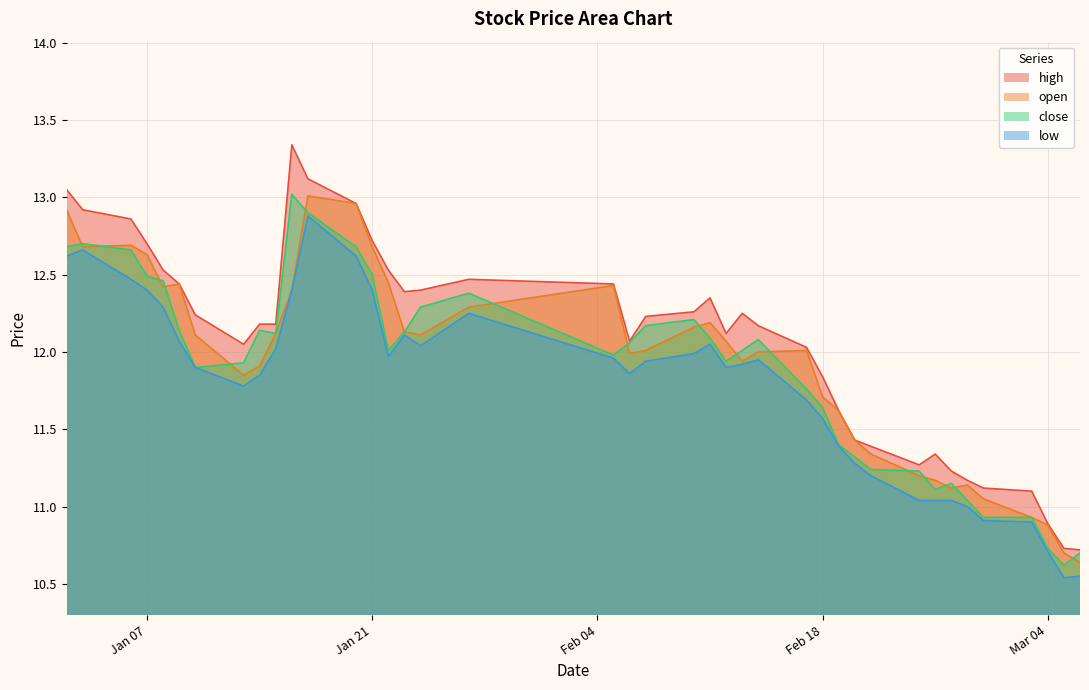

Which series ends up on top after the final intersection of open and close?

close